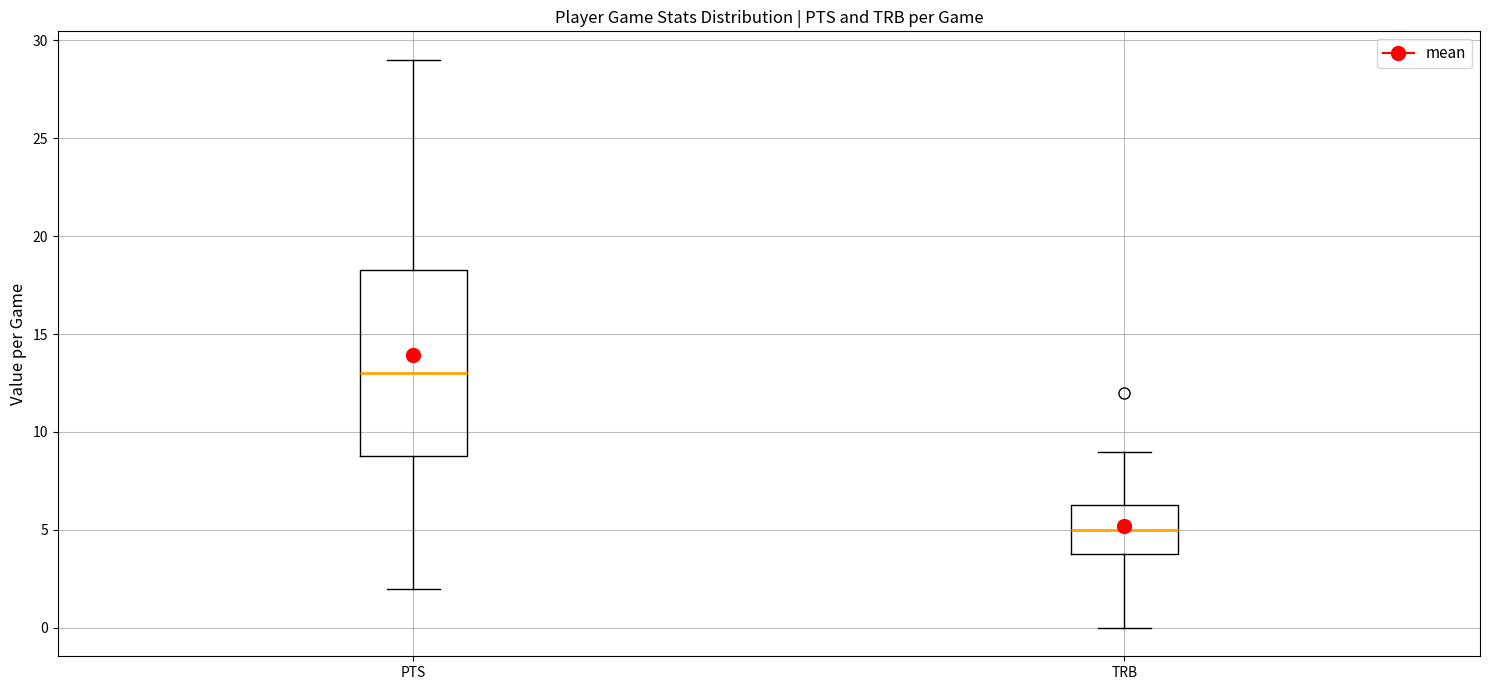

Comparing the boxes themselves (not the whiskers), which one is the tallest?

PTS